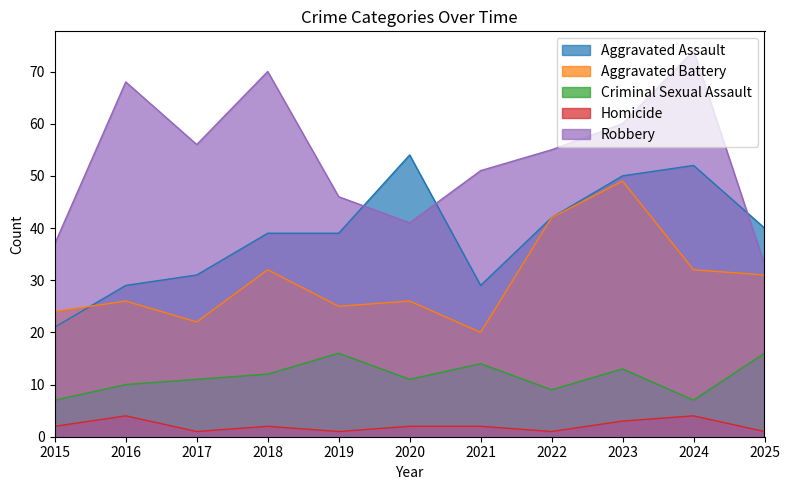

What is the total value across all series at 2017?

121